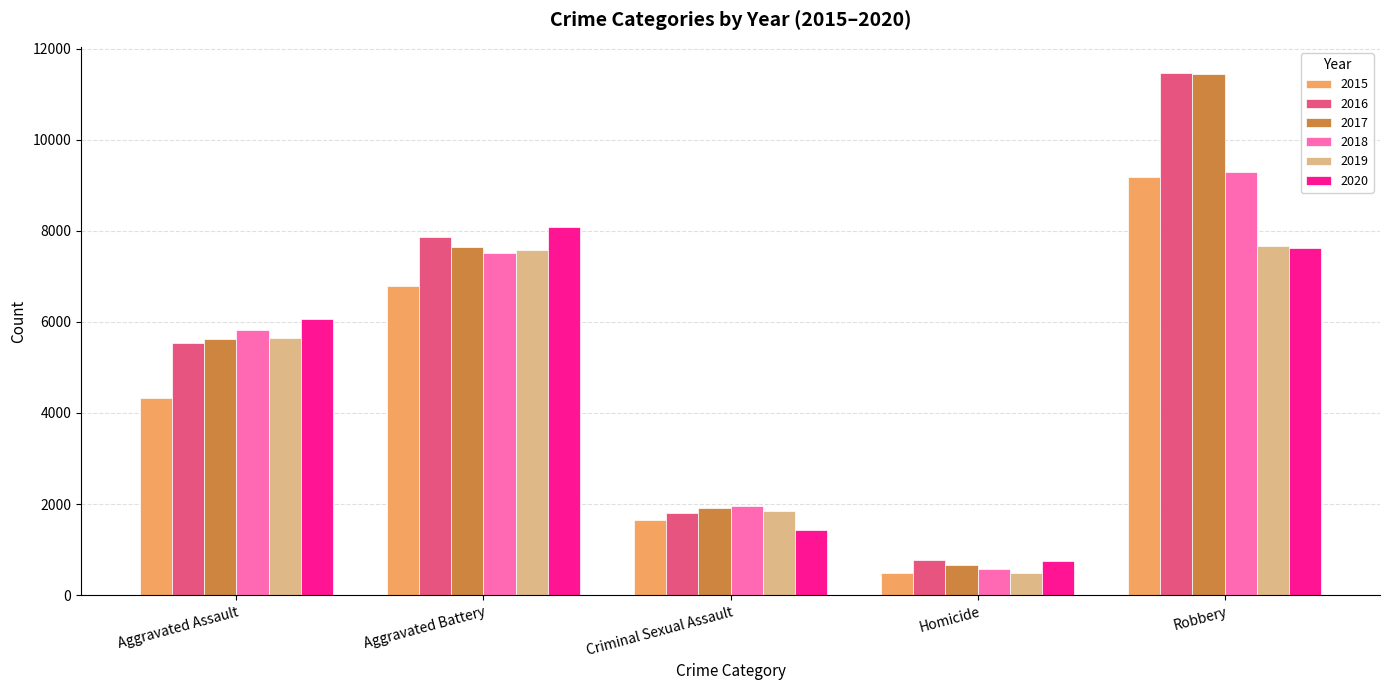

Which category has the highest value across all series?

Robbery